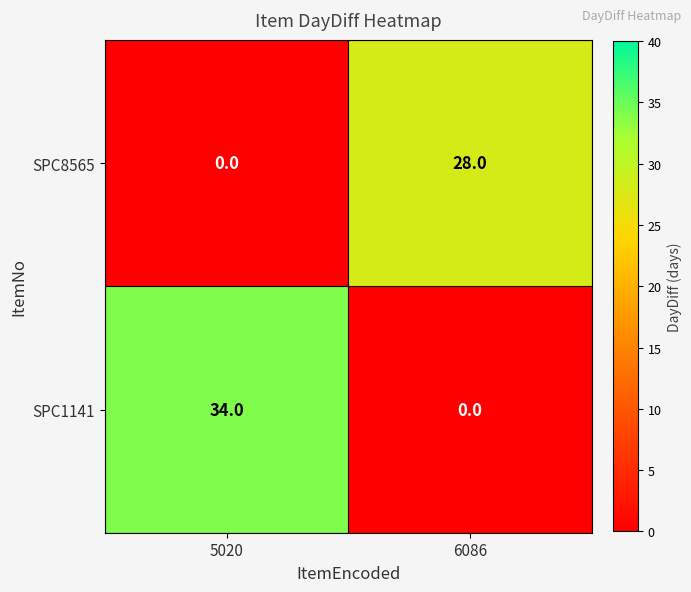

What is the maximum value for SPC8565?

28